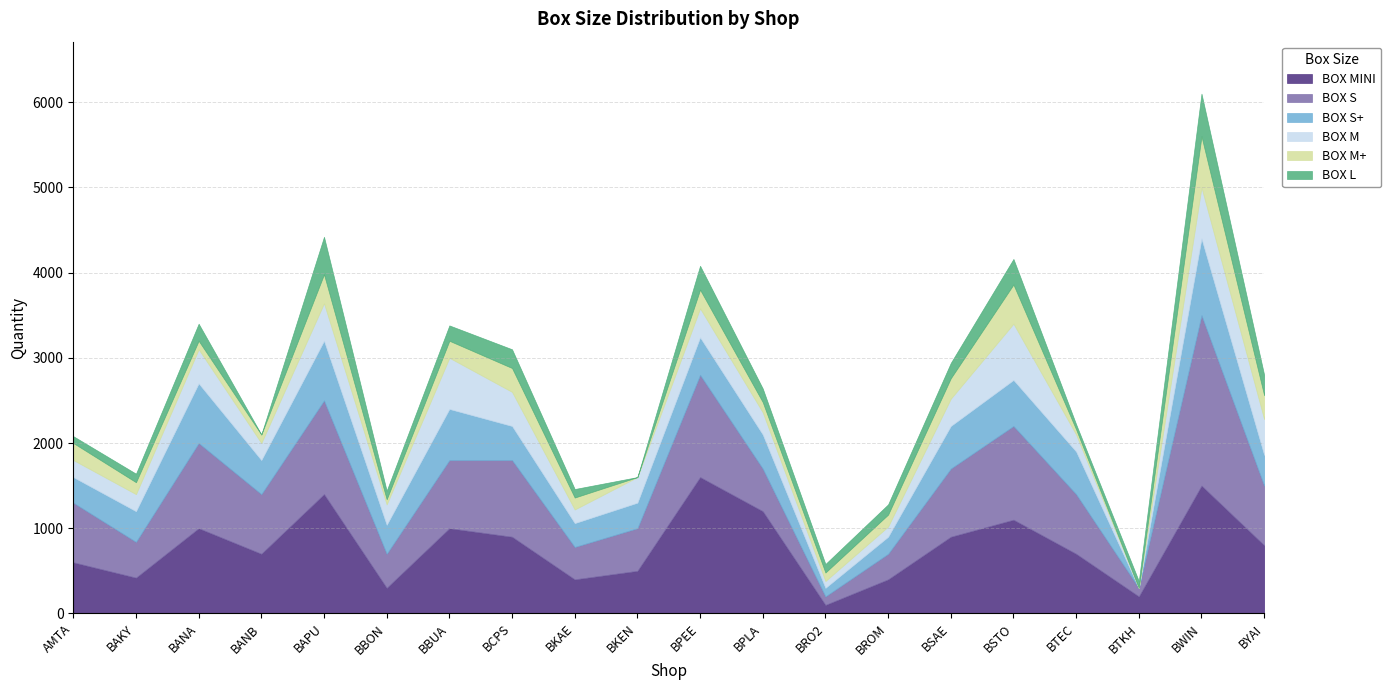

True or false: BOX S has a value of 1100 at BSTO.

True